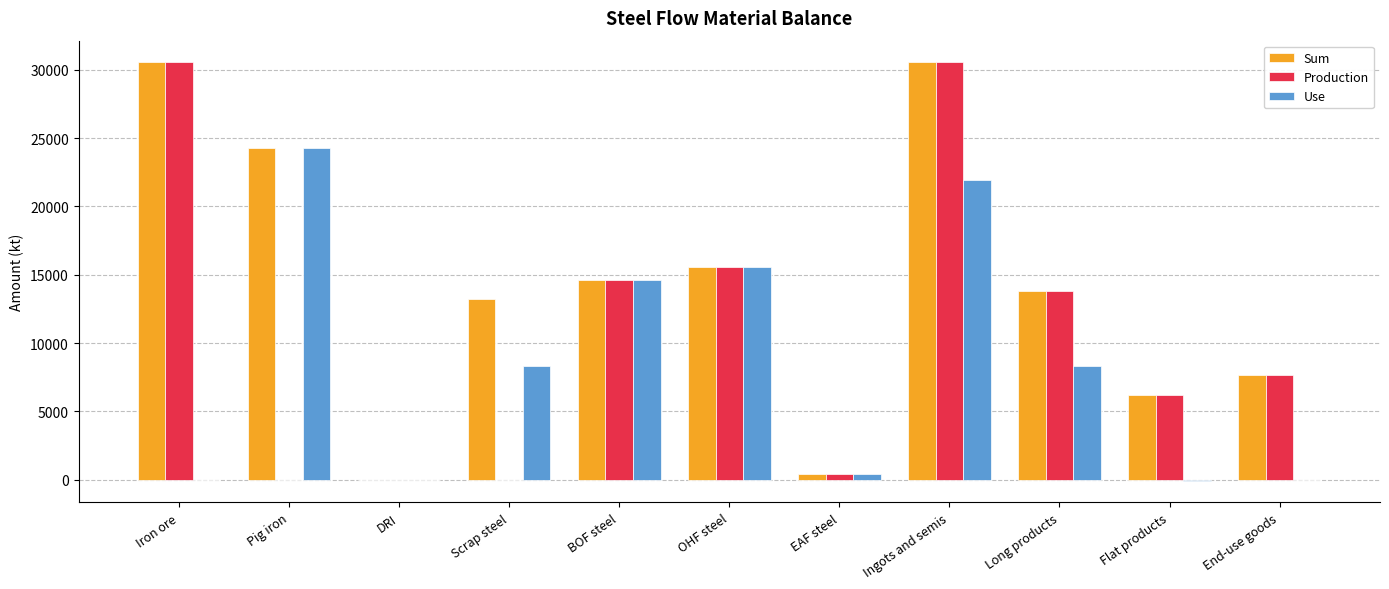

Does the chart contain stacked bars?

No